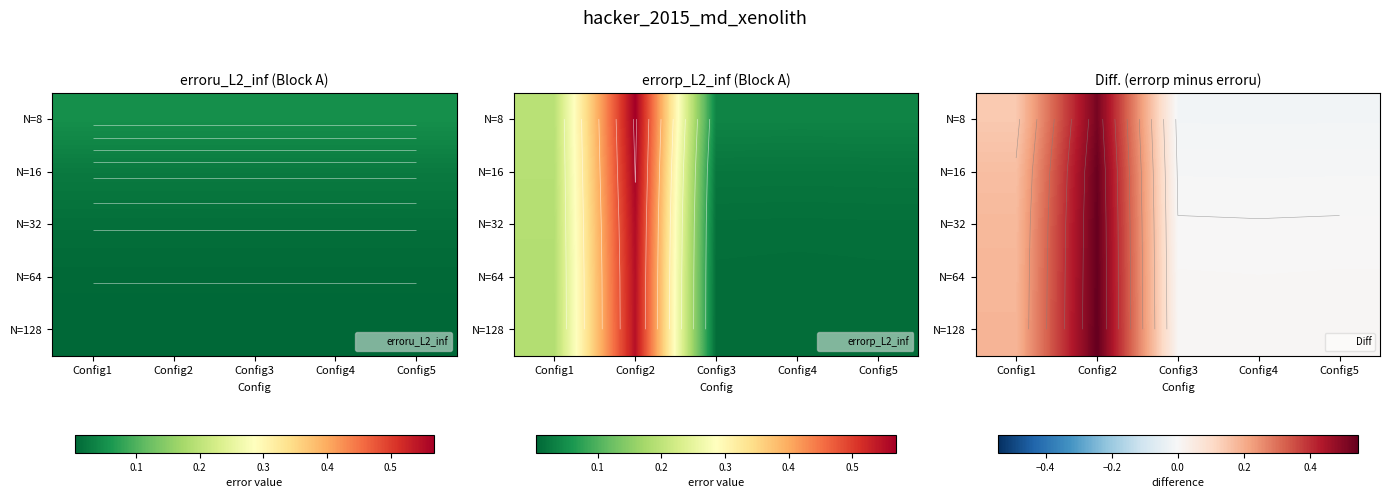

At Config3, list the series in order from smallest to largest.

N=8, N=16, N=32, N=64, N=128